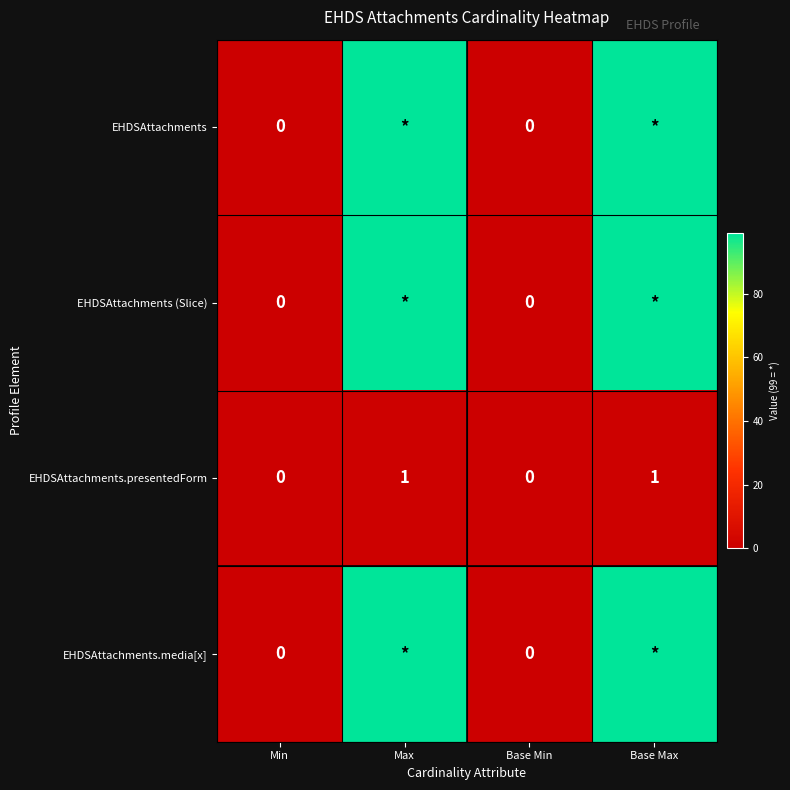

True or false: EHDSAttachments.presentedForm has a value of 2 at Max.

False